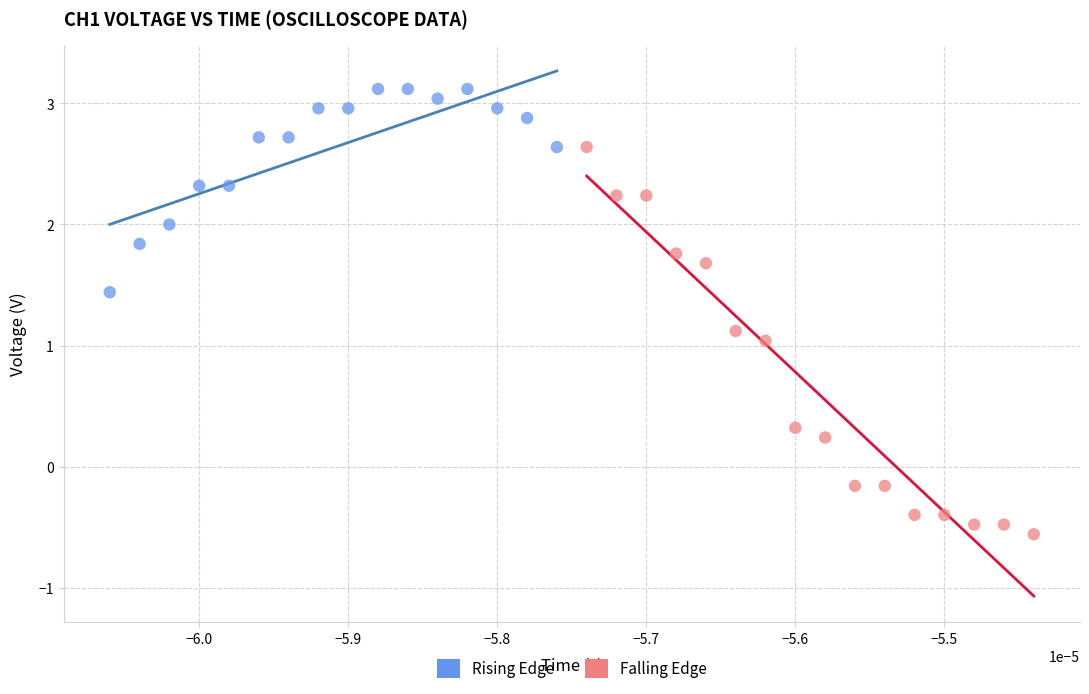

Which series has the largest Y range (max minus min)?

Falling Edge